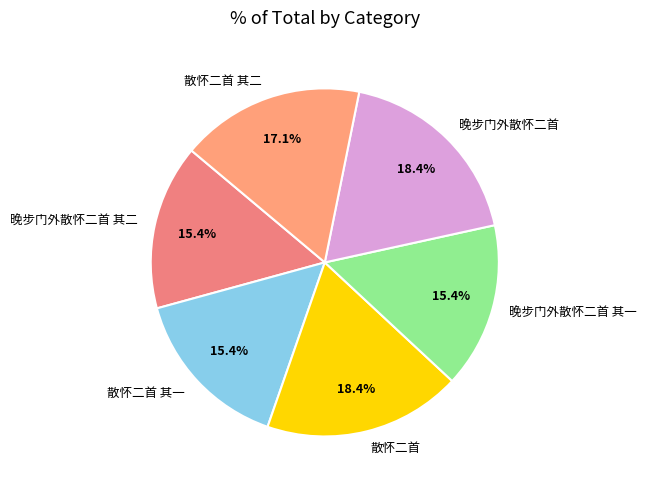

Which has a higher value, 散怀二首 其二 or 晚步门外散怀二首 其二?

散怀二首 其二